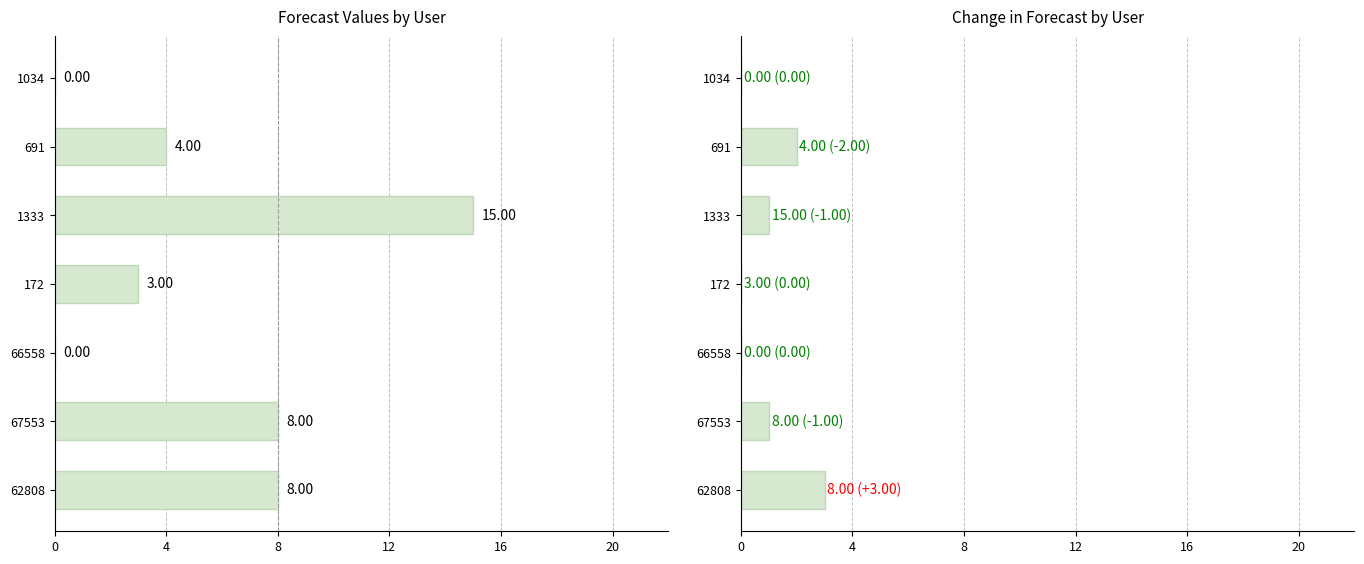

Is it true that forecast_value equals 6 at 691?

False